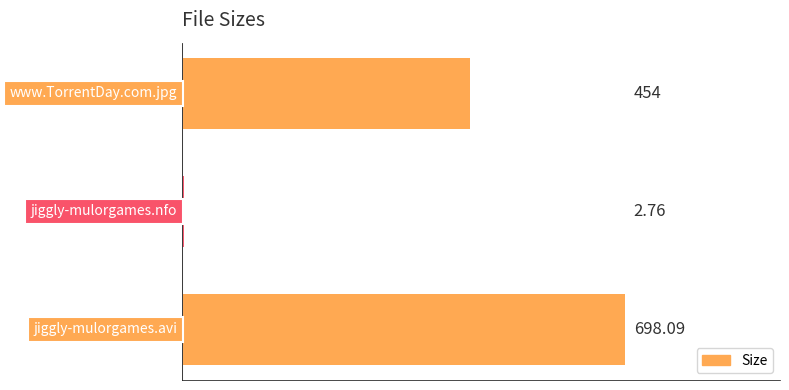

Are the bars grouped side by side (vs. stacked)?

No